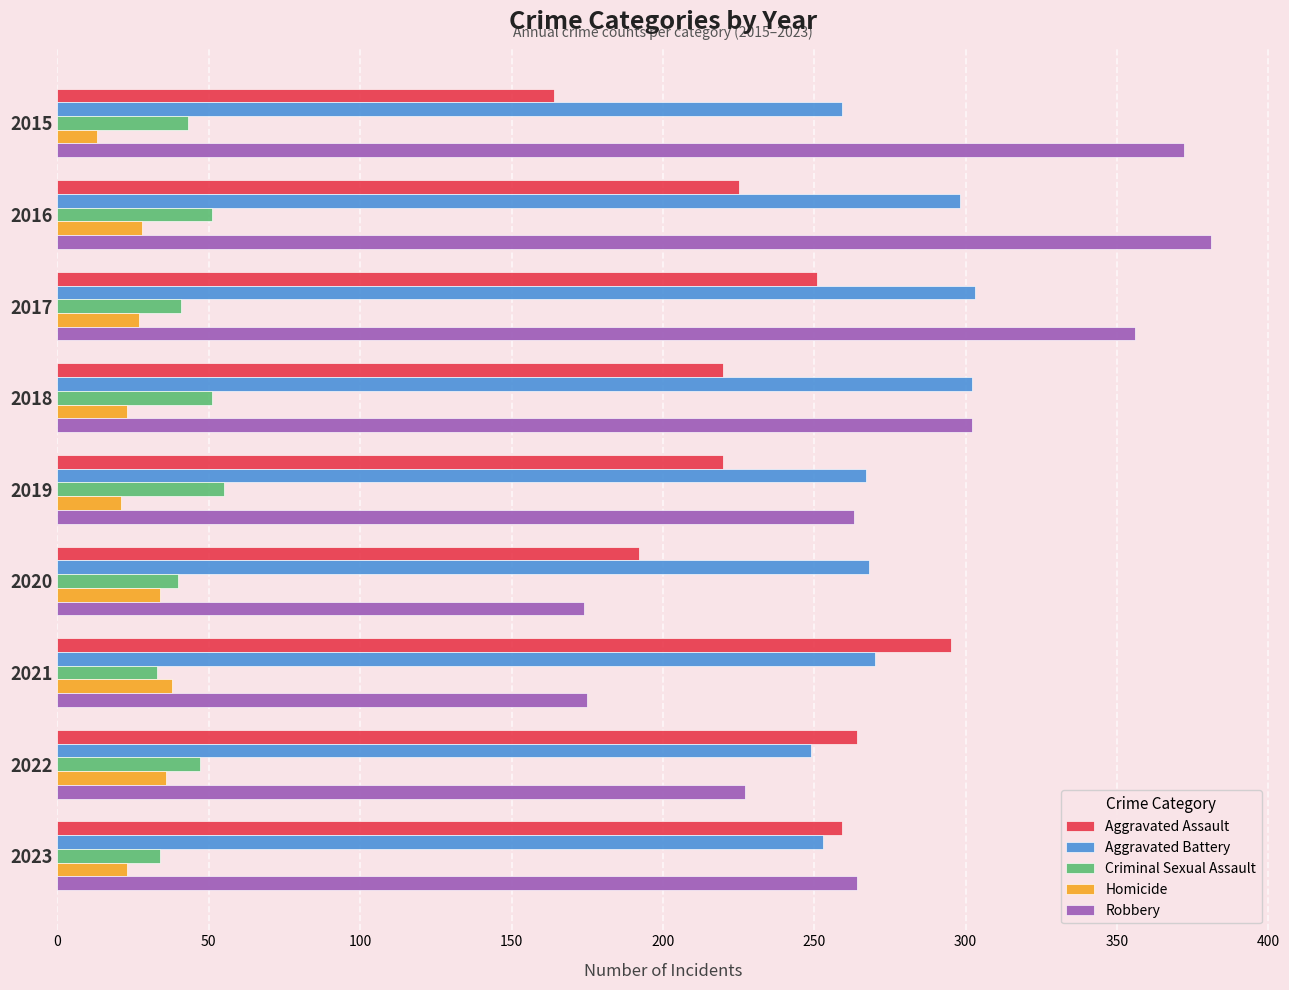

What is the average value of the Homicide series?

27